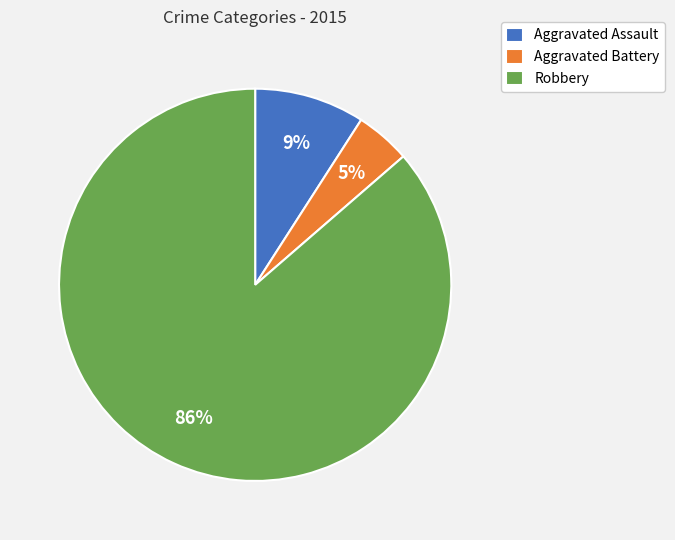

Does Robbery account for over 50% of the chart?

Yes